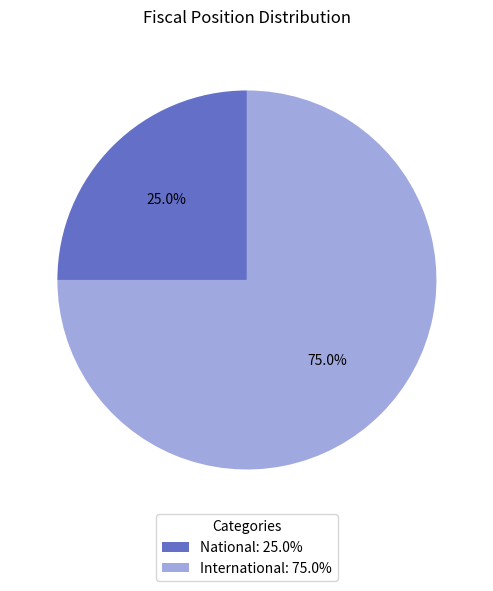

True or false: National accounts for 31% of the total.

False